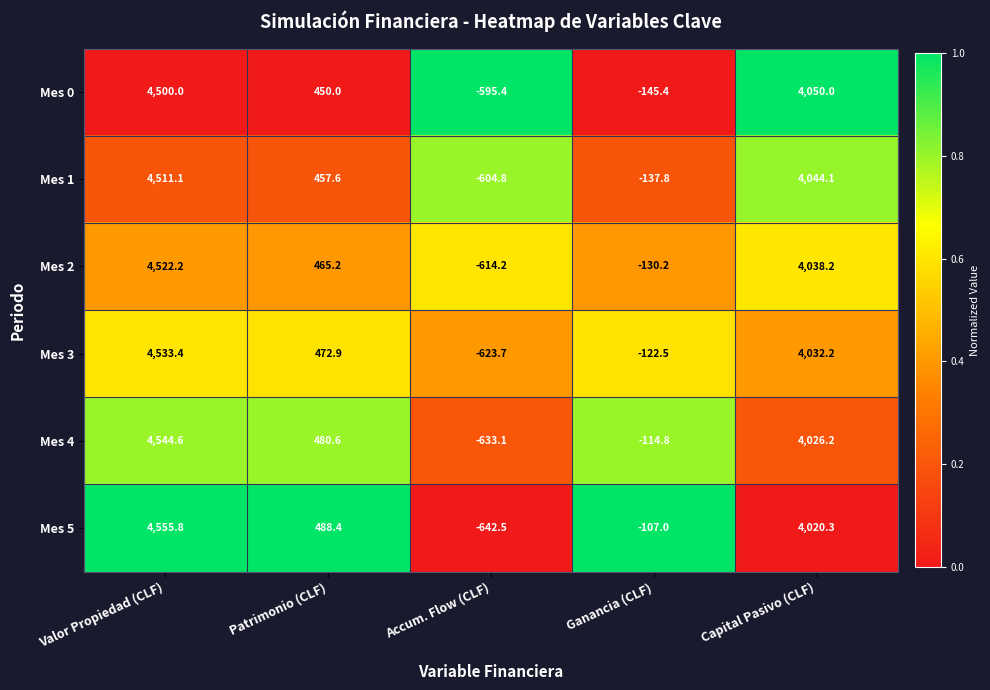

Reading left to right, what are all the values shown in this chart?

Mes 0: Valor Propiedad (CLF)=4500.0	Patrimonio (CLF)=450.0	Accum. Flow (CLF)=-595.4	Ganancia (CLF)=-145.4	Capital Pasivo (CLF)=4050.0
Mes 1: Valor Propiedad (CLF)=4511.1	Patrimonio (CLF)=457.6	Accum. Flow (CLF)=-604.8	Ganancia (CLF)=-137.8	Capital Pasivo (CLF)=4044.1
Mes 2: Valor Propiedad (CLF)=4522.2	Patrimonio (CLF)=465.2	Accum. Flow (CLF)=-614.2	Ganancia (CLF)=-130.2	Capital Pasivo (CLF)=4038.2
Mes 3: Valor Propiedad (CLF)=4533.4	Patrimonio (CLF)=472.9	Accum. Flow (CLF)=-623.7	Ganancia (CLF)=-122.5	Capital Pasivo (CLF)=4032.2
Mes 4: Valor Propiedad (CLF)=4544.6	Patrimonio (CLF)=480.6	Accum. Flow (CLF)=-633.1	Ganancia (CLF)=-114.8	Capital Pasivo (CLF)=4026.2
Mes 5: Valor Propiedad (CLF)=4555.8	Patrimonio (CLF)=488.4	Accum. Flow (CLF)=-642.5	Ganancia (CLF)=-107.0	Capital Pasivo (CLF)=4020.3